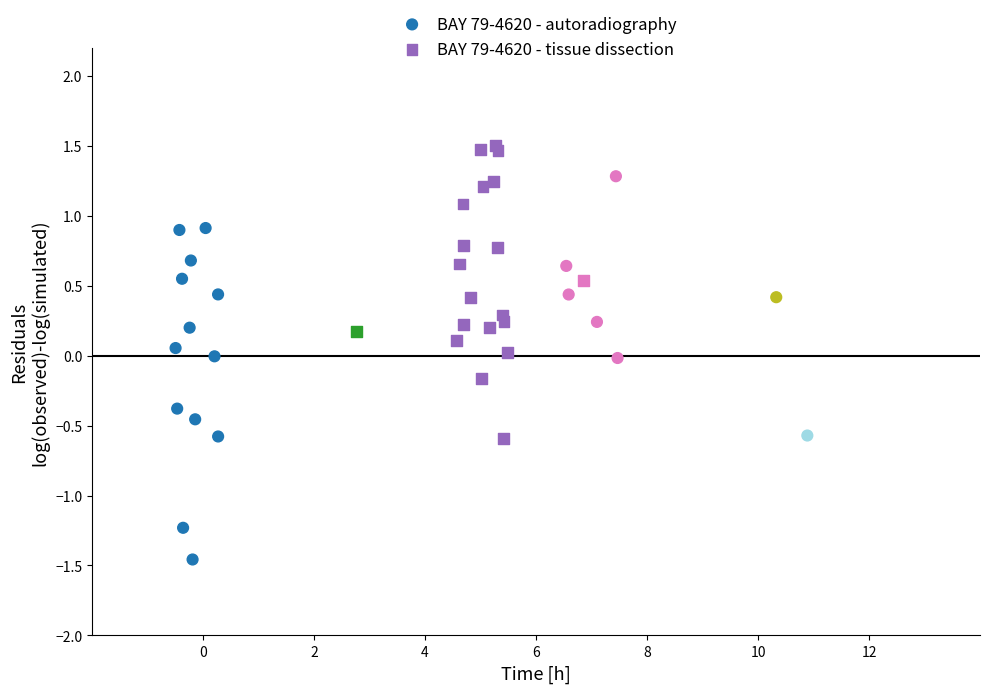

Which series reaches the minimum Y coordinate?

BAY 79-4620 - autoradiography